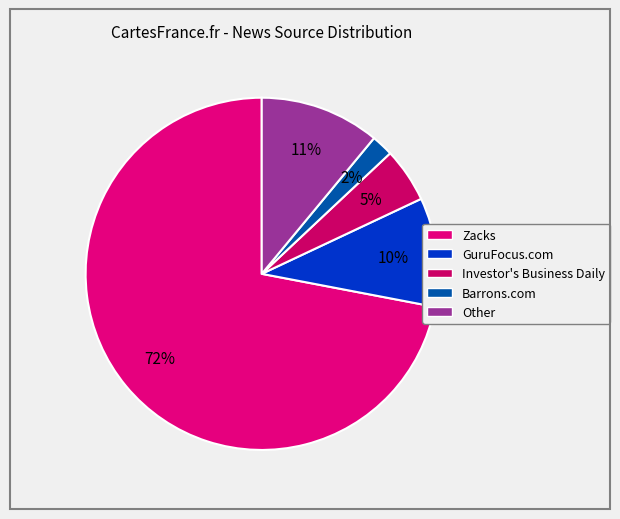

Which slice is the largest?

Zacks